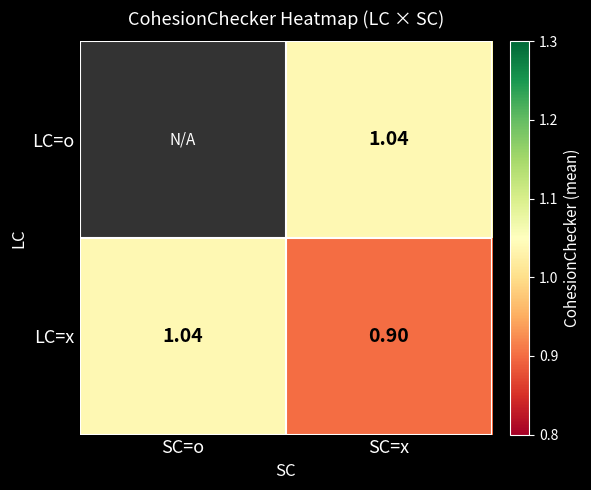

At which label does LC=x first exceed 1?

SC=o